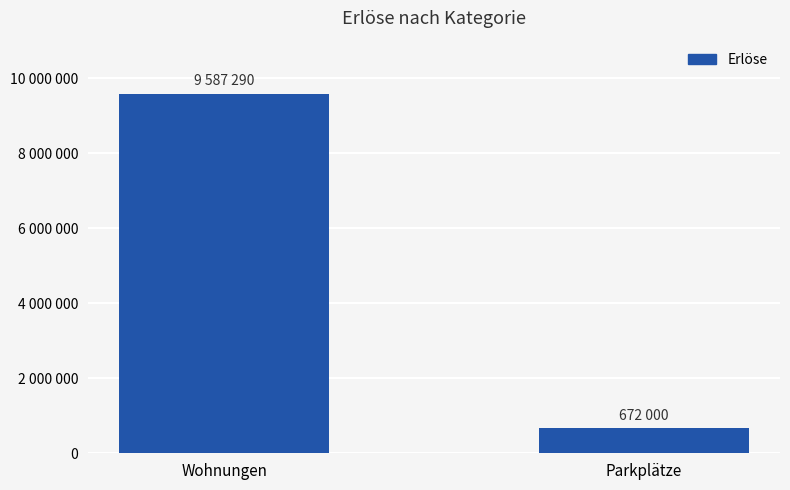

List the labels in order of value, largest first.

Wohnungen, Parkplätze